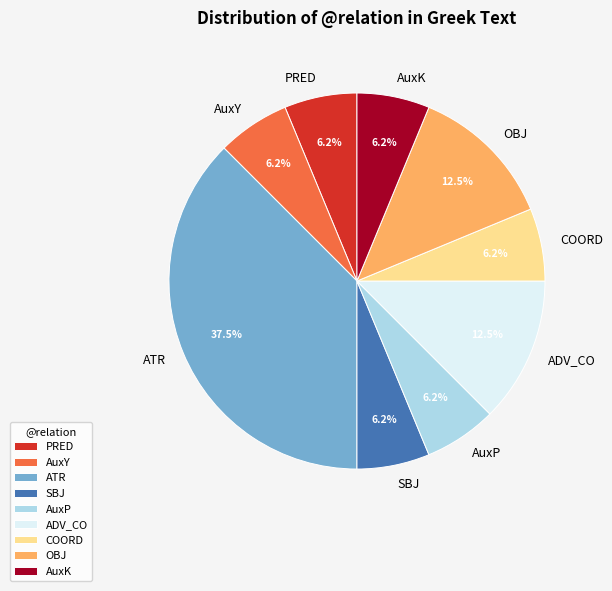

To the nearest percent, what is the average slice percentage?

11%